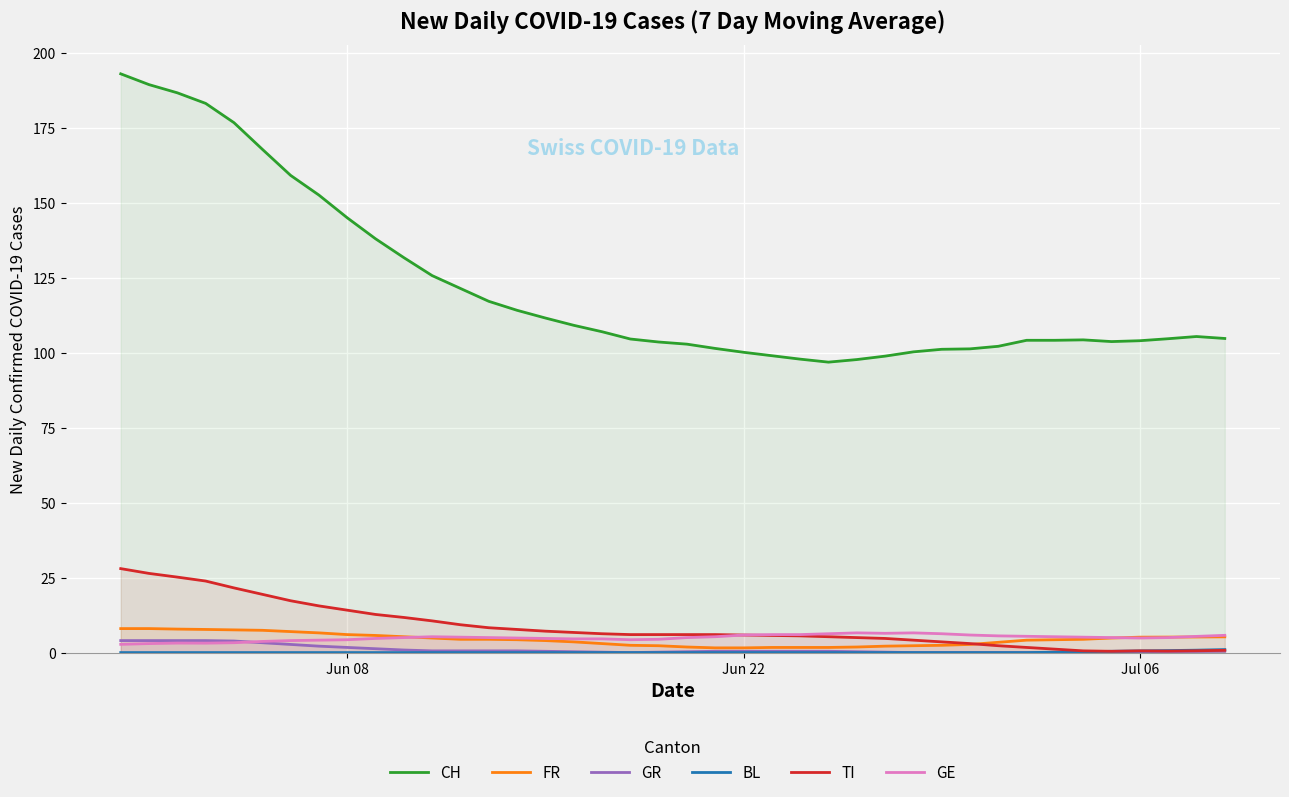

True or false: TI and GE intersect in this chart.

False